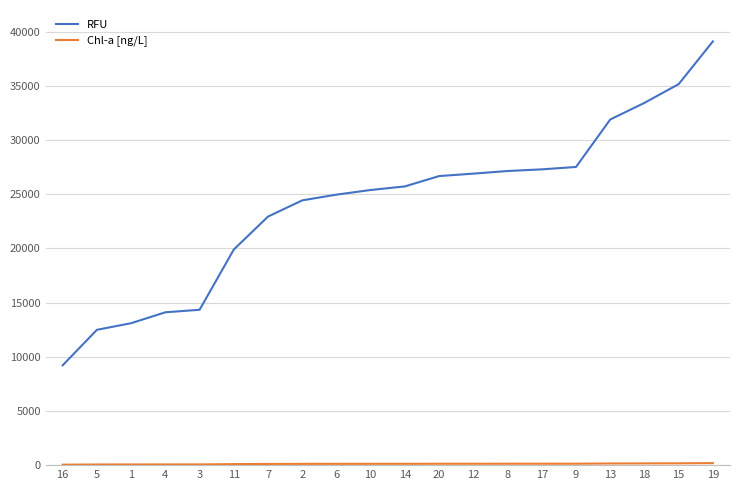

Which series has the largest total across all categories?

RFU